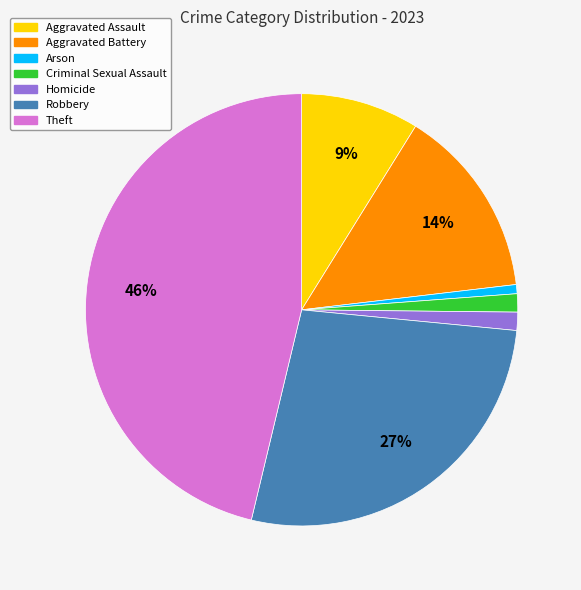

To the nearest percent, what is the average slice percentage?

14%